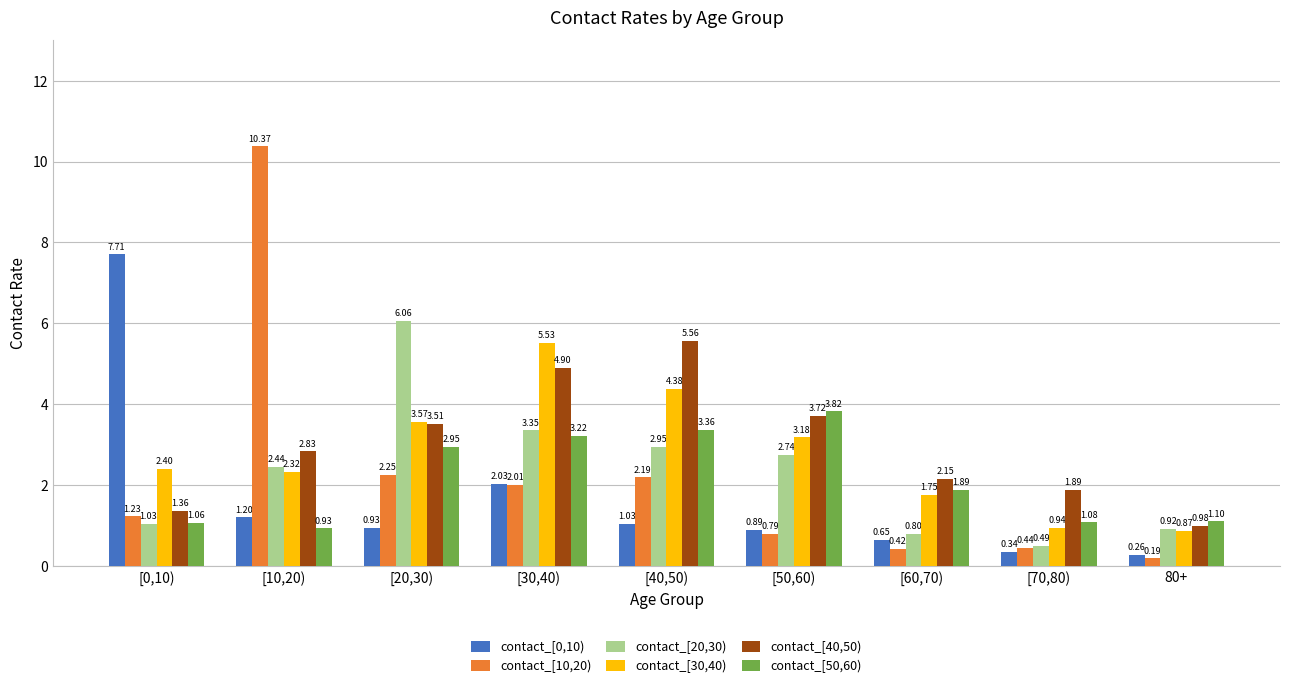

List the labels in order of contact_[20,30) value, smallest first.

[70,80), [60,70), 80+, [0,10), [10,20), [50,60), [40,50), [30,40), [20,30)